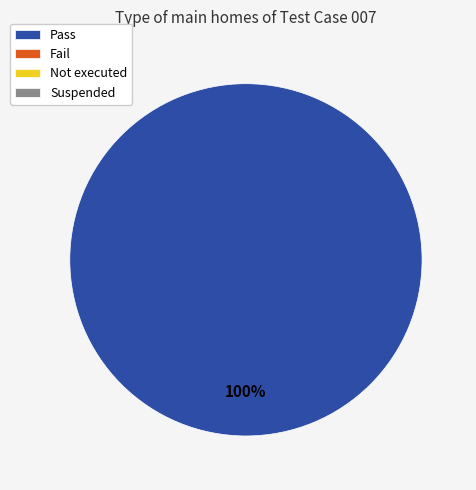

Is there any slice that represents more than half of the pie?

Yes